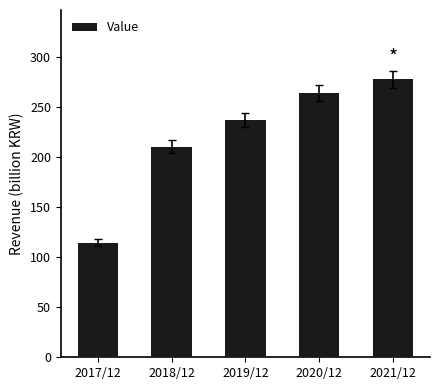

The value at 2020/12 is 263.9. True or false?

True